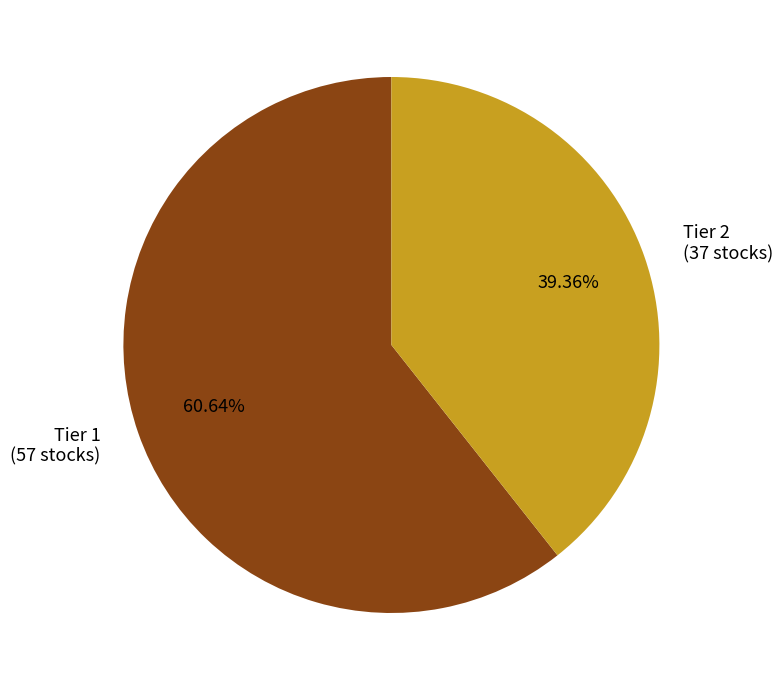

The Tier 1 slice represents 61% of the pie. True or false?

True